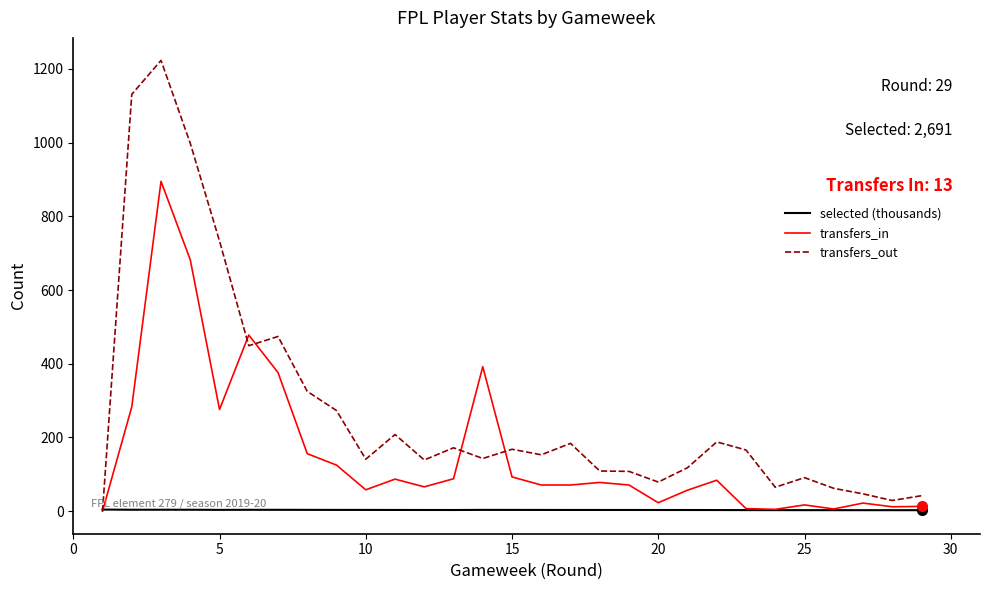

What is the highest value of the transfers_out series?

1223.0